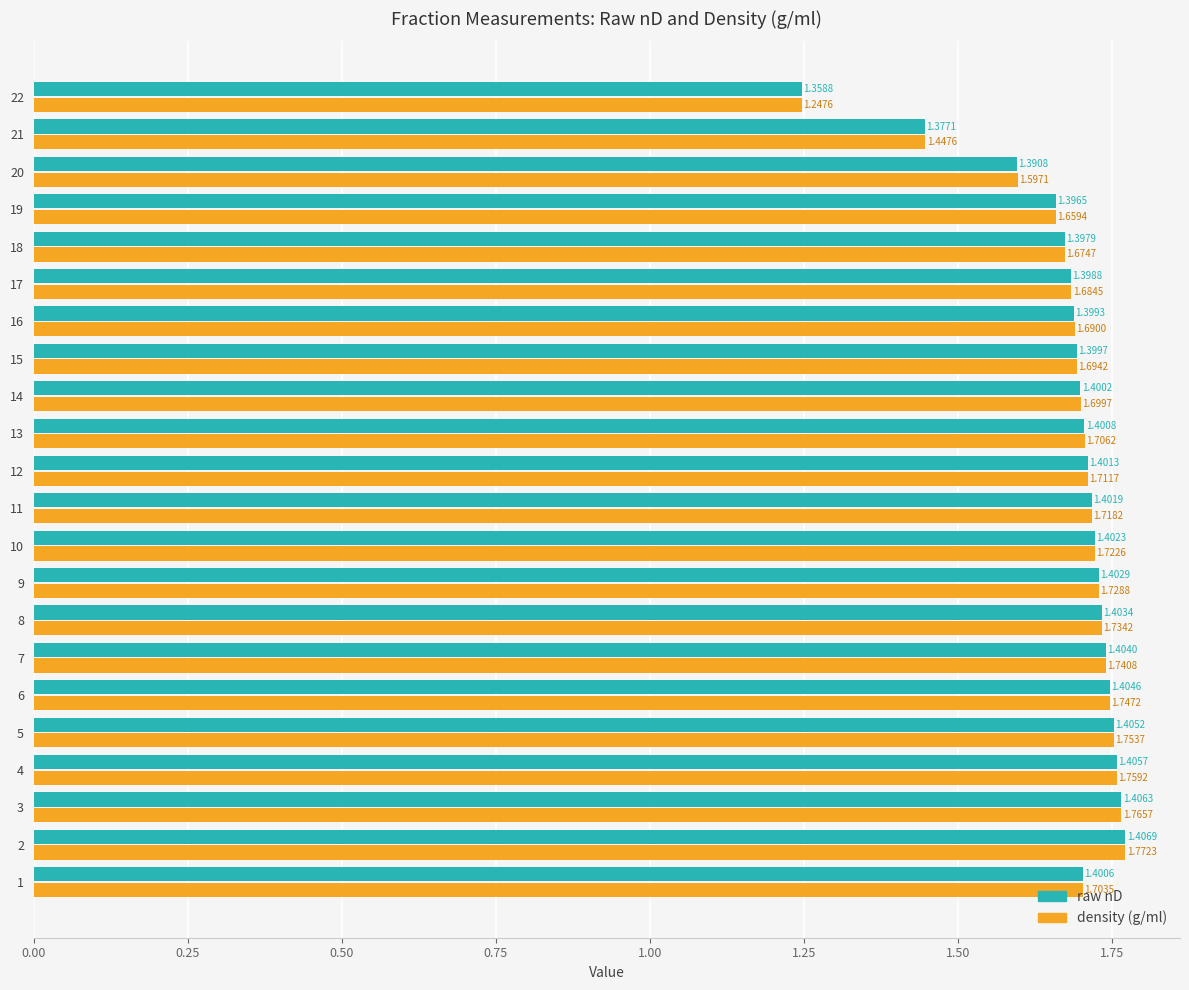

Rank the categories by raw nD value from highest to lowest.

2, 3, 4, 5, 6, 7, 8, 9, 10, 11, 12, 13, 1, 14, 15, 16, 17, 18, 19, 20, 21, 22